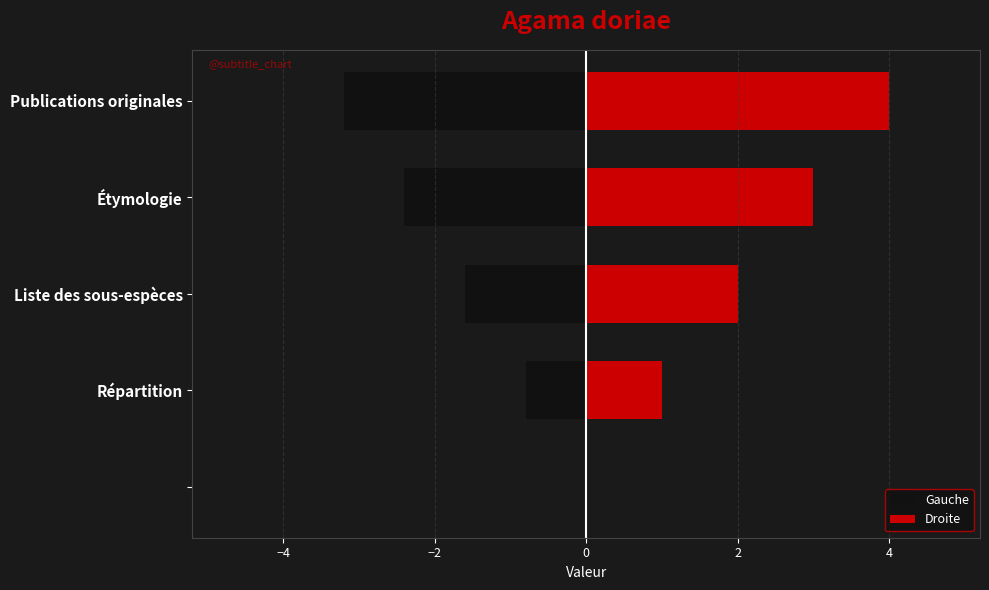

Which series has the largest total across all categories?

Droite